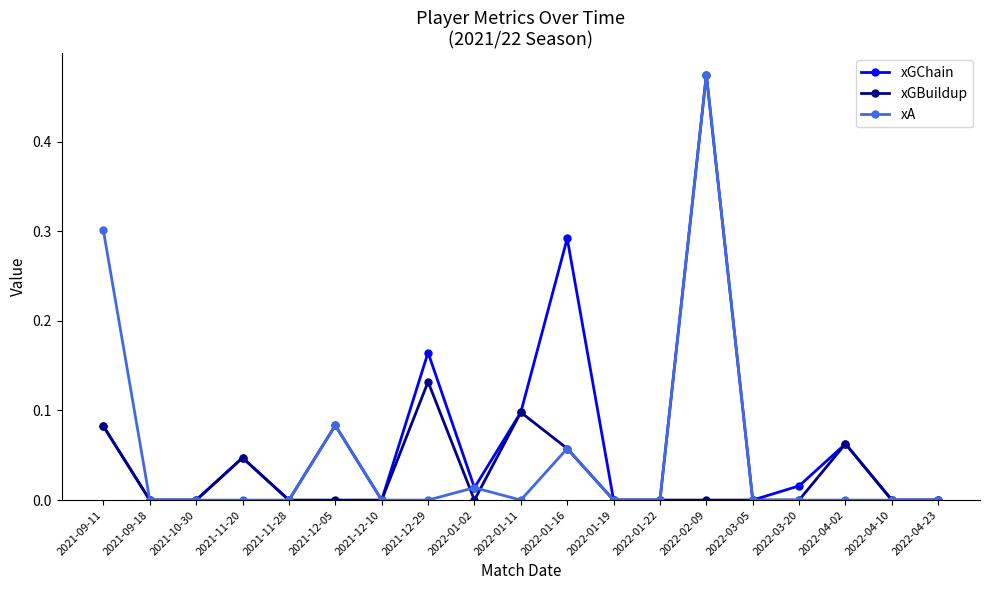

What is the label of the 16th point from the right?

2021-11-20